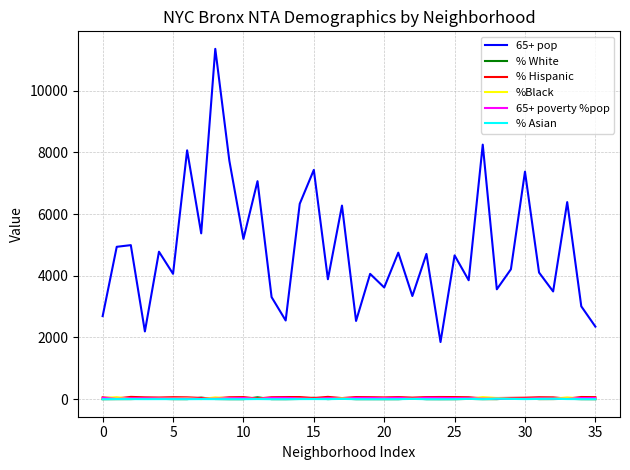

How many interior local peaks does the 65+ pop series have?

14